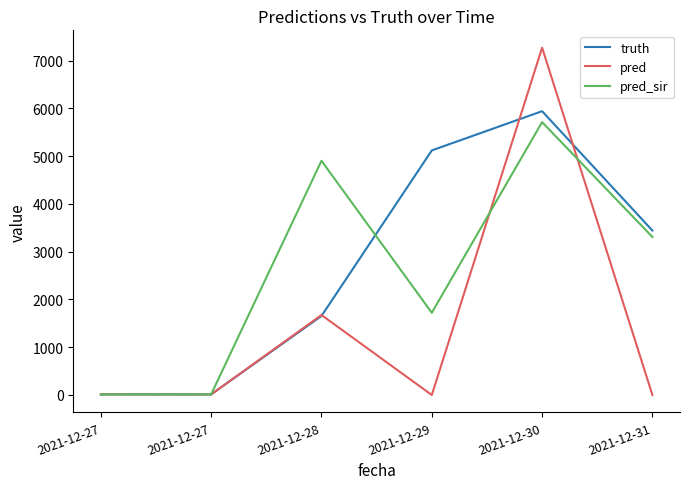

True or false: truth and pred_sir intersect in this chart.

True